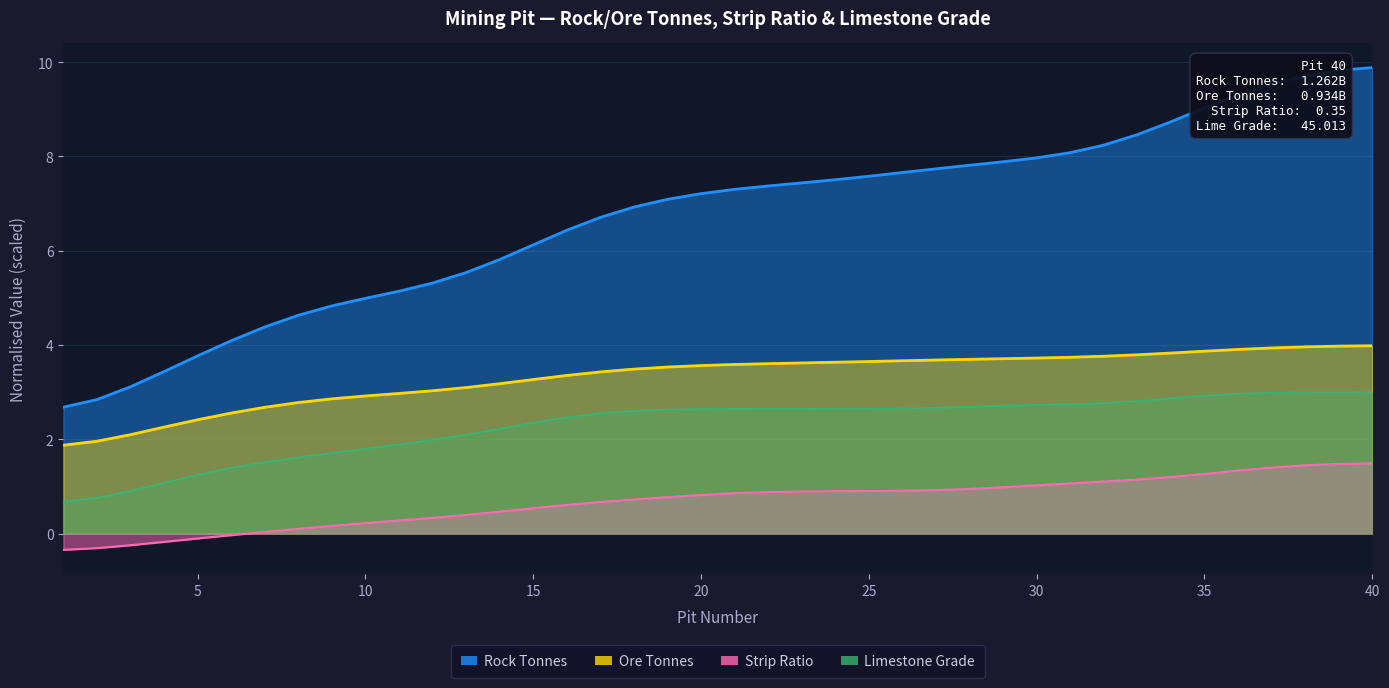

Reading left to right, extract all data points from this chart.

Rock Tonnes: 1=2.7	2=2.8	3=3.1	4=3.4	5=3.8	6=4.1	7=4.4	8=4.6	9=4.8	10=5.0	11=5.1	12=5.3	13=5.5	14=5.8	15=6.1	16=6.4	17=6.7	18=6.9	19=7.1	20=7.2	21=7.3	22=7.4	23=7.4	24=7.5	25=7.6	26=7.7	27=7.7	28=7.8	29=7.9	30=8.0	31=8.1	32=8.2	33=8.5	34=8.7	35=9.0	36=9.3	37=9.5	38=9.7	39=9.8	40=9.9
Ore Tonnes: 1=1.9	2=2.0	3=2.1	4=2.3	5=2.4	6=2.6	7=2.7	8=2.8	9=2.9	10=2.9	11=3.0	12=3.0	13=3.1	14=3.2	15=3.3	16=3.4	17=3.4	18=3.5	19=3.5	20=3.6	21=3.6	22=3.6	23=3.6	24=3.6	25=3.6	26=3.7	27=3.7	28=3.7	29=3.7	30=3.7	31=3.7	32=3.8	33=3.8	34=3.8	35=3.9	36=3.9	37=3.9	38=4.0	39=4.0	40=4.0
Strip Ratio: 1=-0.3	2=-0.3	3=-0.2	4=-0.2	5=-0.1	6=-0.0	7=0.0	8=0.1	9=0.2	10=0.2	11=0.3	12=0.3	13=0.4	14=0.5	15=0.5	16=0.6	17=0.7	18=0.7	19=0.8	20=0.8	21=0.9	22=0.9	23=0.9	24=0.9	25=0.9	26=0.9	27=0.9	28=0.9	29=1.0	30=1.0	31=1.1	32=1.1	33=1.1	34=1.2	35=1.3	36=1.3	37=1.4	38=1.4	39=1.5	40=1.5
Limestone Grade: 1=0.7	2=0.8	3=0.9	4=1.1	5=1.2	6=1.4	7=1.5	8=1.6	9=1.7	10=1.8	11=1.9	12=2.0	13=2.1	14=2.2	15=2.3	16=2.5	17=2.5	18=2.6	19=2.6	20=2.6	21=2.6	22=2.6	23=2.6	24=2.6	25=2.6	26=2.7	27=2.7	28=2.7	29=2.7	30=2.7	31=2.7	32=2.8	33=2.8	34=2.9	35=2.9	36=3.0	37=3.0	38=3.0	39=3.0	40=3.0